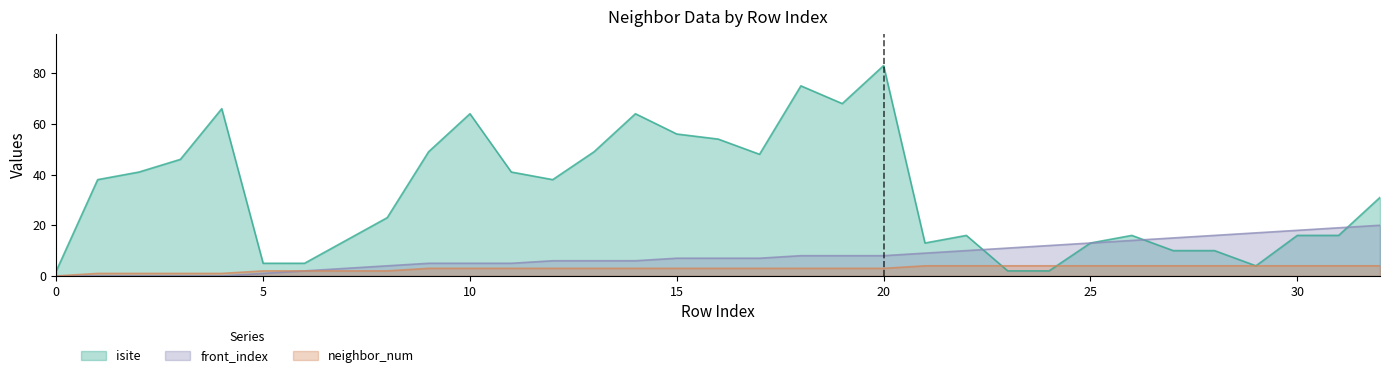

True or false: front_index and neighbor_num cross at least once.

False